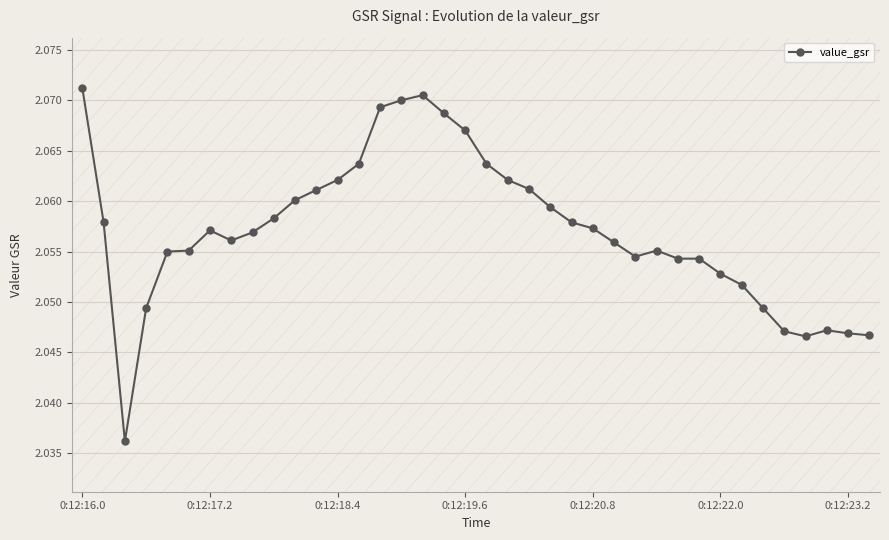

What is the sum of all values?

78.2